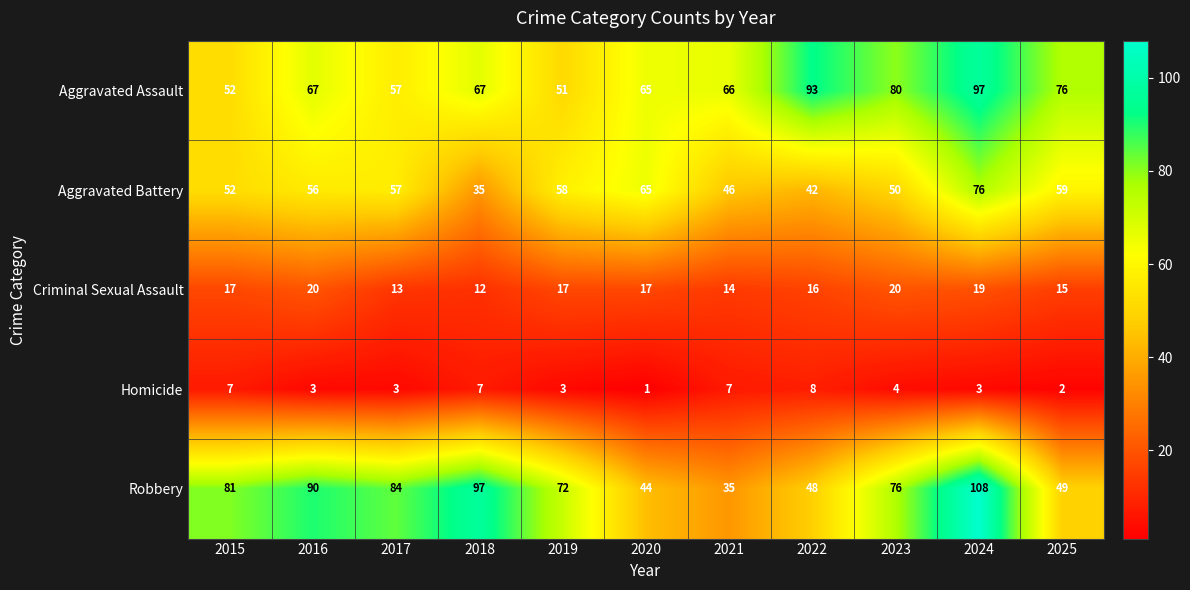

Count the number of categories in the chart.

11